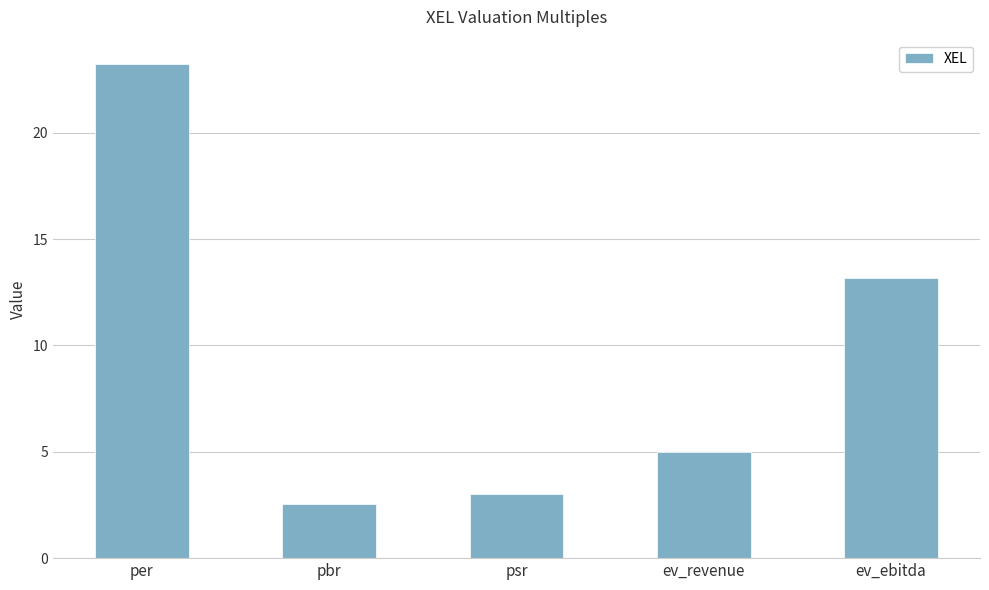

Which has a higher value, psr or ev_revenue?

ev_revenue